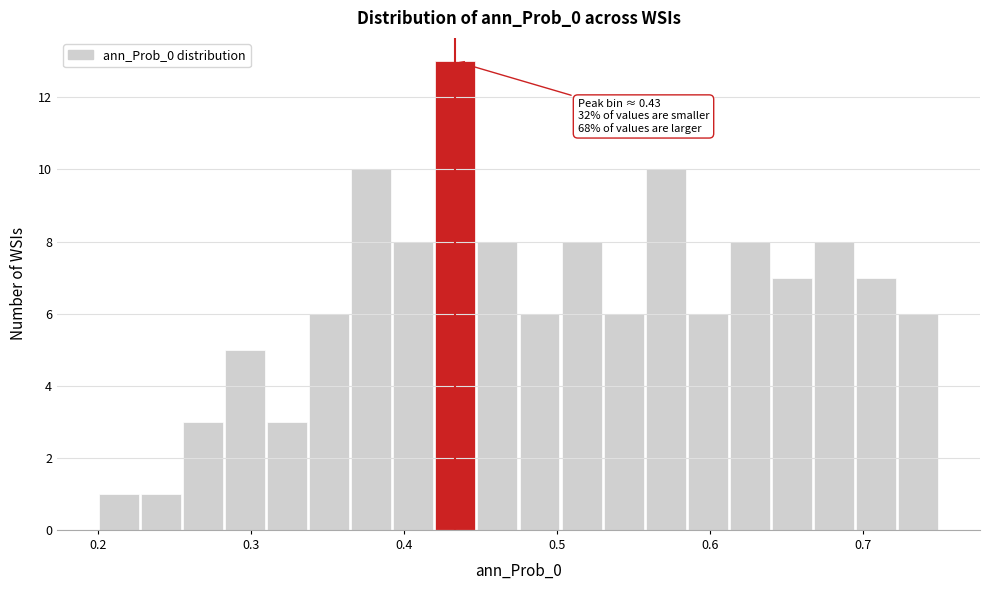

Around what value on the x-axis is the tallest bar? Give the approximate position of its centre, as read against the axis.

0.43